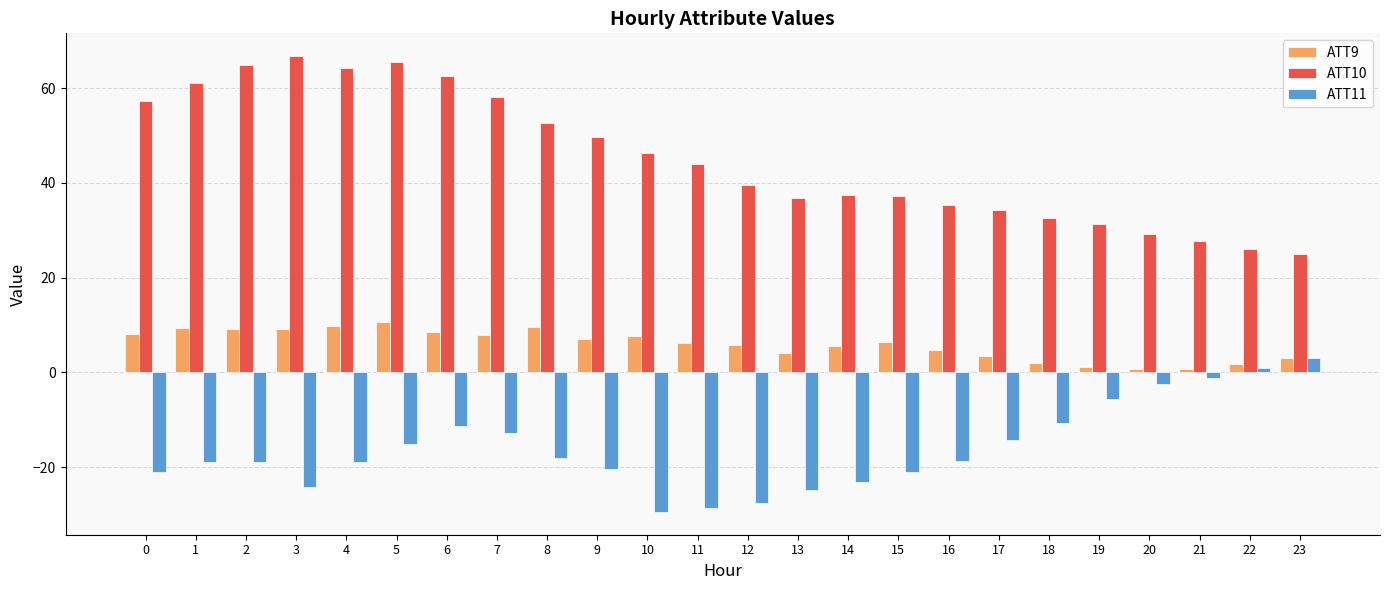

Is the value of ATT11 at 14 greater than the value of ATT10 at 8?

No